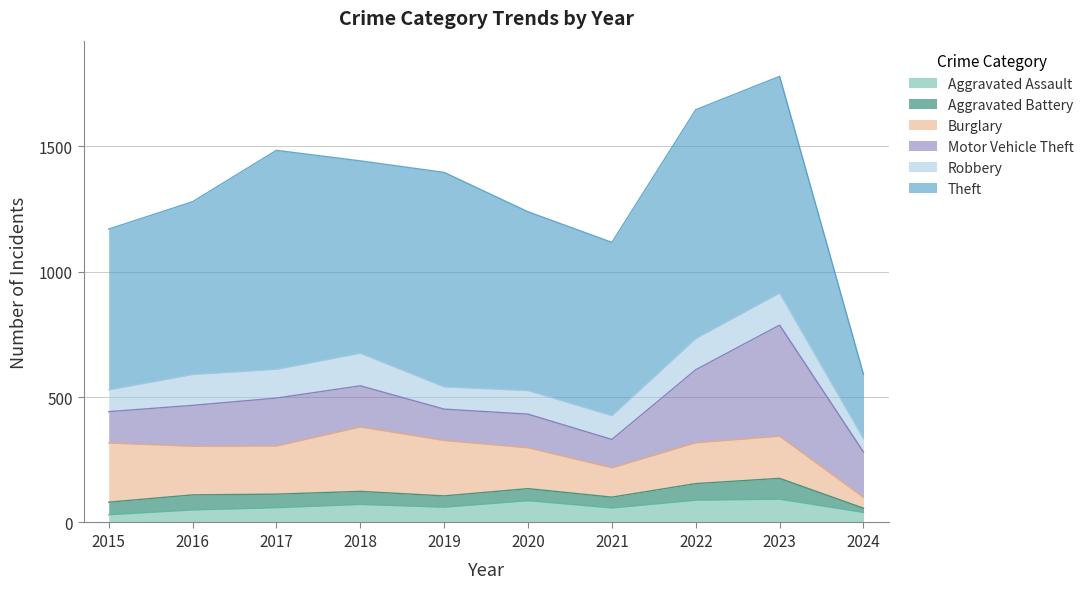

How many data points does each series have?

10